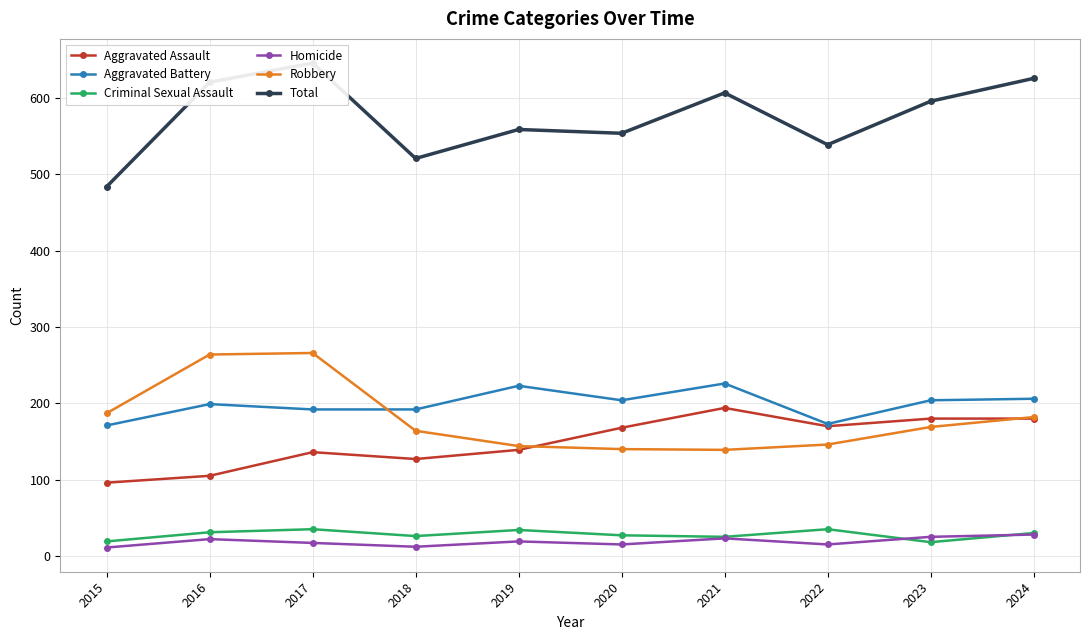

At how many categories does at least one series exceed 630?

1